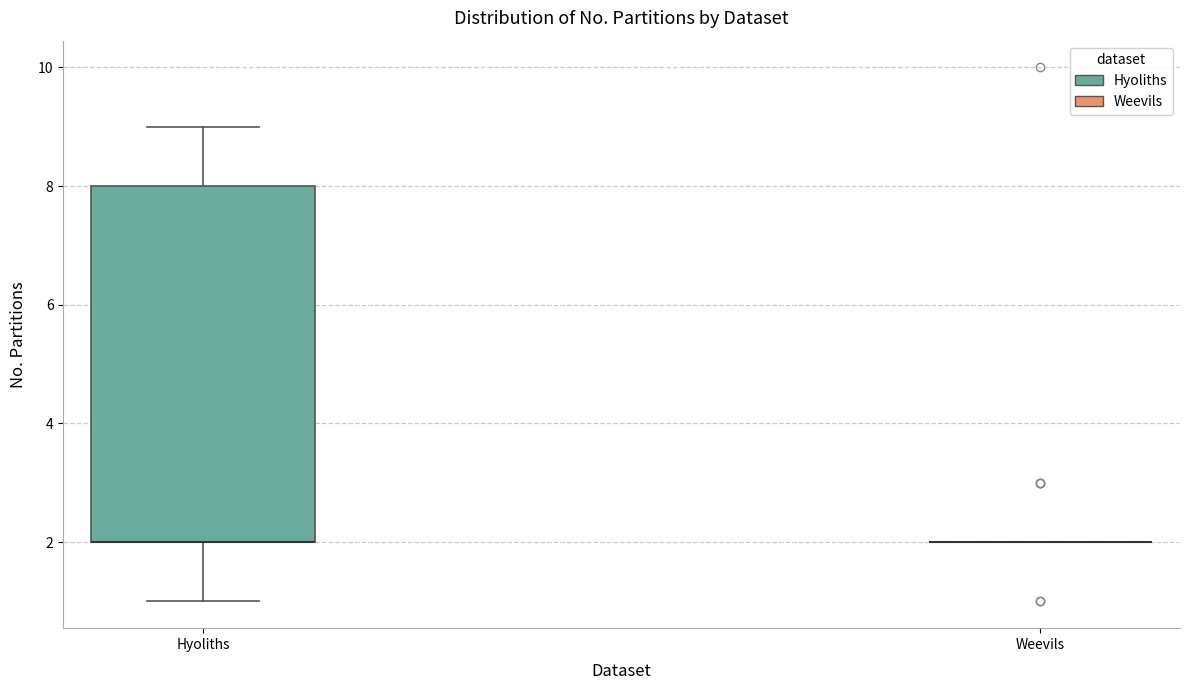

Reading left to right, transcribe this box plot: for each box, give where its median line is, the range the box spans, and where its two whiskers end, as read against the y-axis. The values are not printed on the chart, so give them approximately, as read against the axis.

Hyoliths: median 2 (drawn on the box's lower edge), box 2 to 8, whiskers 1 to 9
Weevils: box collapsed to a line at 2, whiskers 2 to 2